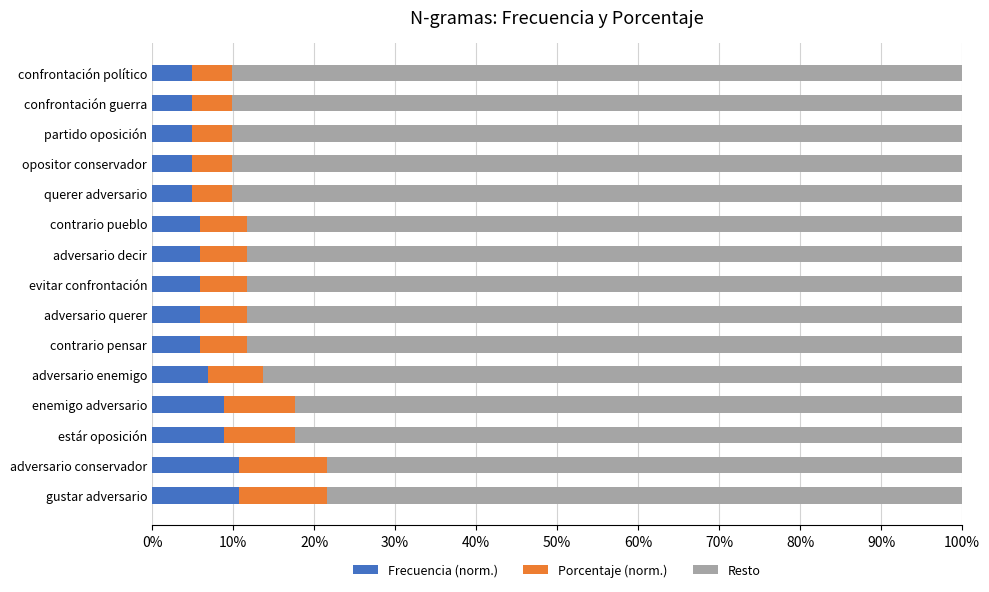

Reading left to right, list all the values displayed in this chart.

Frecuencia (norm.): 0.1	0.1	0.1	0.1	0.1	0.1	0.1	0.1	0.1	0.1	0.0	0.0	0.0	0.0	0.0
Porcentaje (norm.): 0.1	0.1	0.1	0.1	0.1	0.1	0.1	0.1	0.1	0.1	0.0	0.0	0.0	0.0	0.0
Resto: 0.8	0.8	0.8	0.8	0.9	0.9	0.9	0.9	0.9	0.9	0.9	0.9	0.9	0.9	0.9